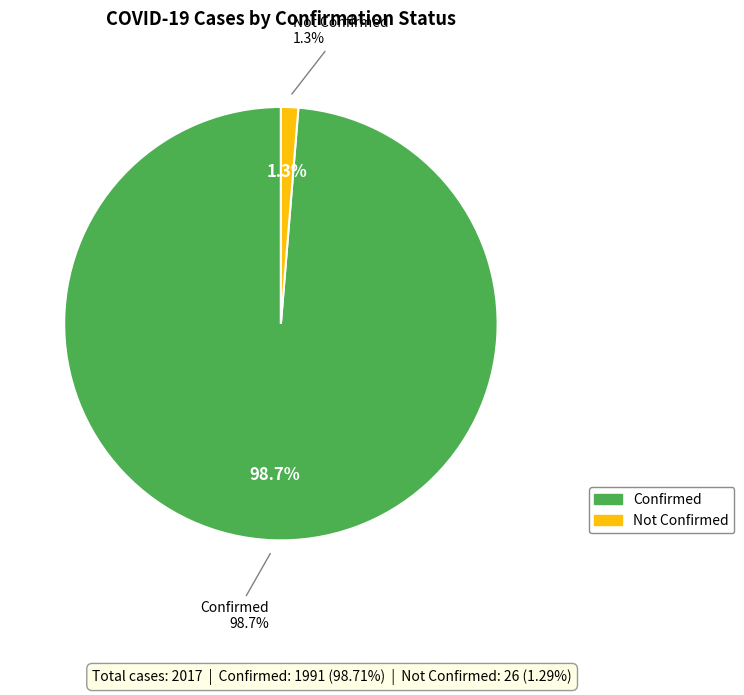

Do 30 and 18 together represent more than half of the pie?

No